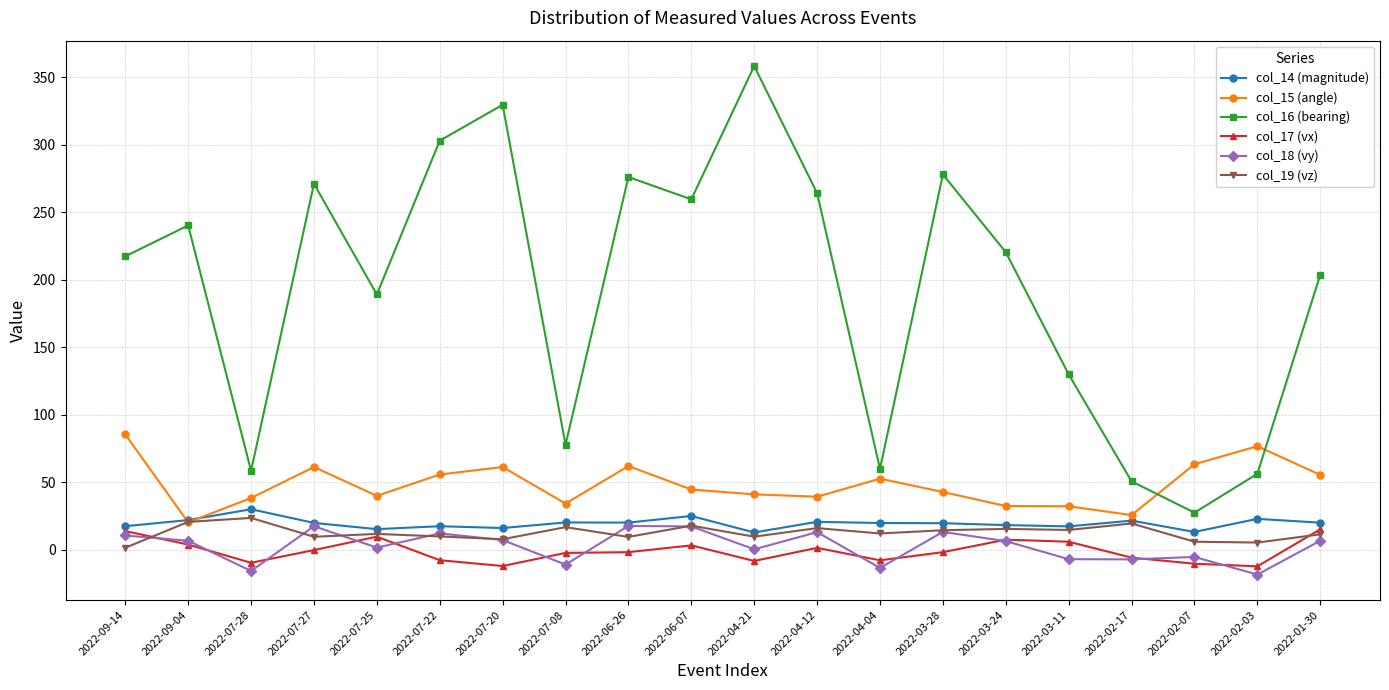

The value of col_17 (vx) at 2022-03-24 is 7.4. True or false?

True